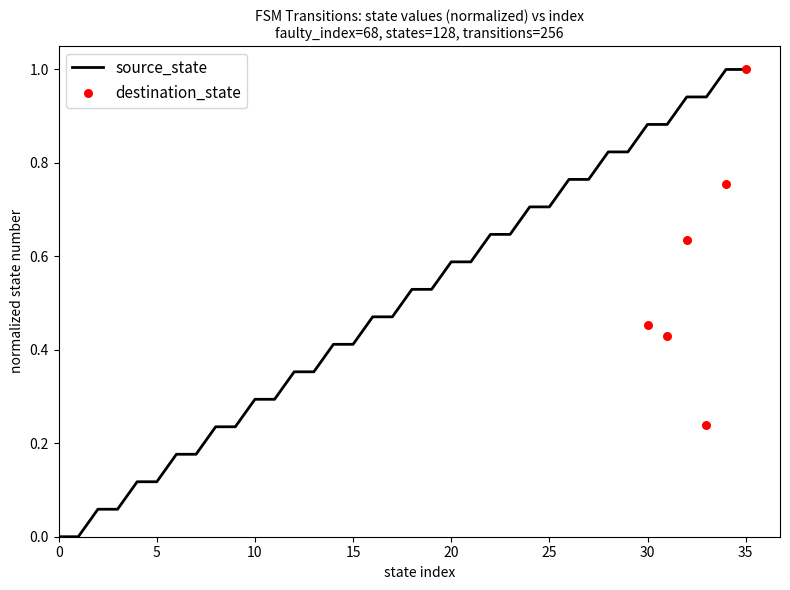

Which has a higher value, 35 or 16?

35